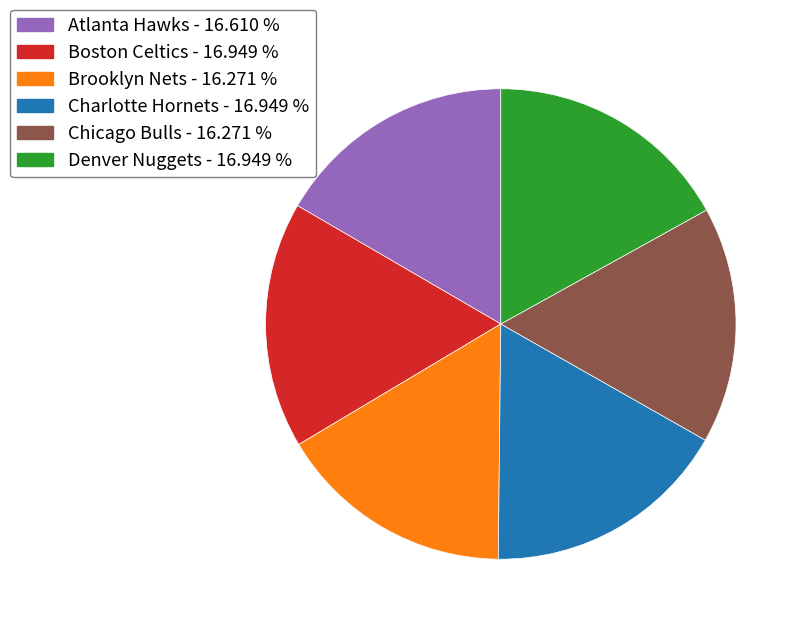

What is the ratio of the value at Atlanta Hawks to the value at Chicago Bulls?

1.0